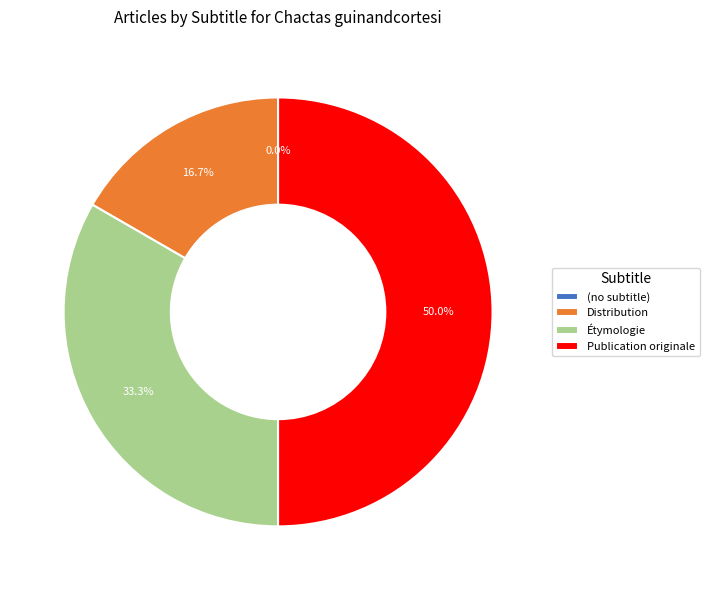

Is there a majority slice in this chart?

No